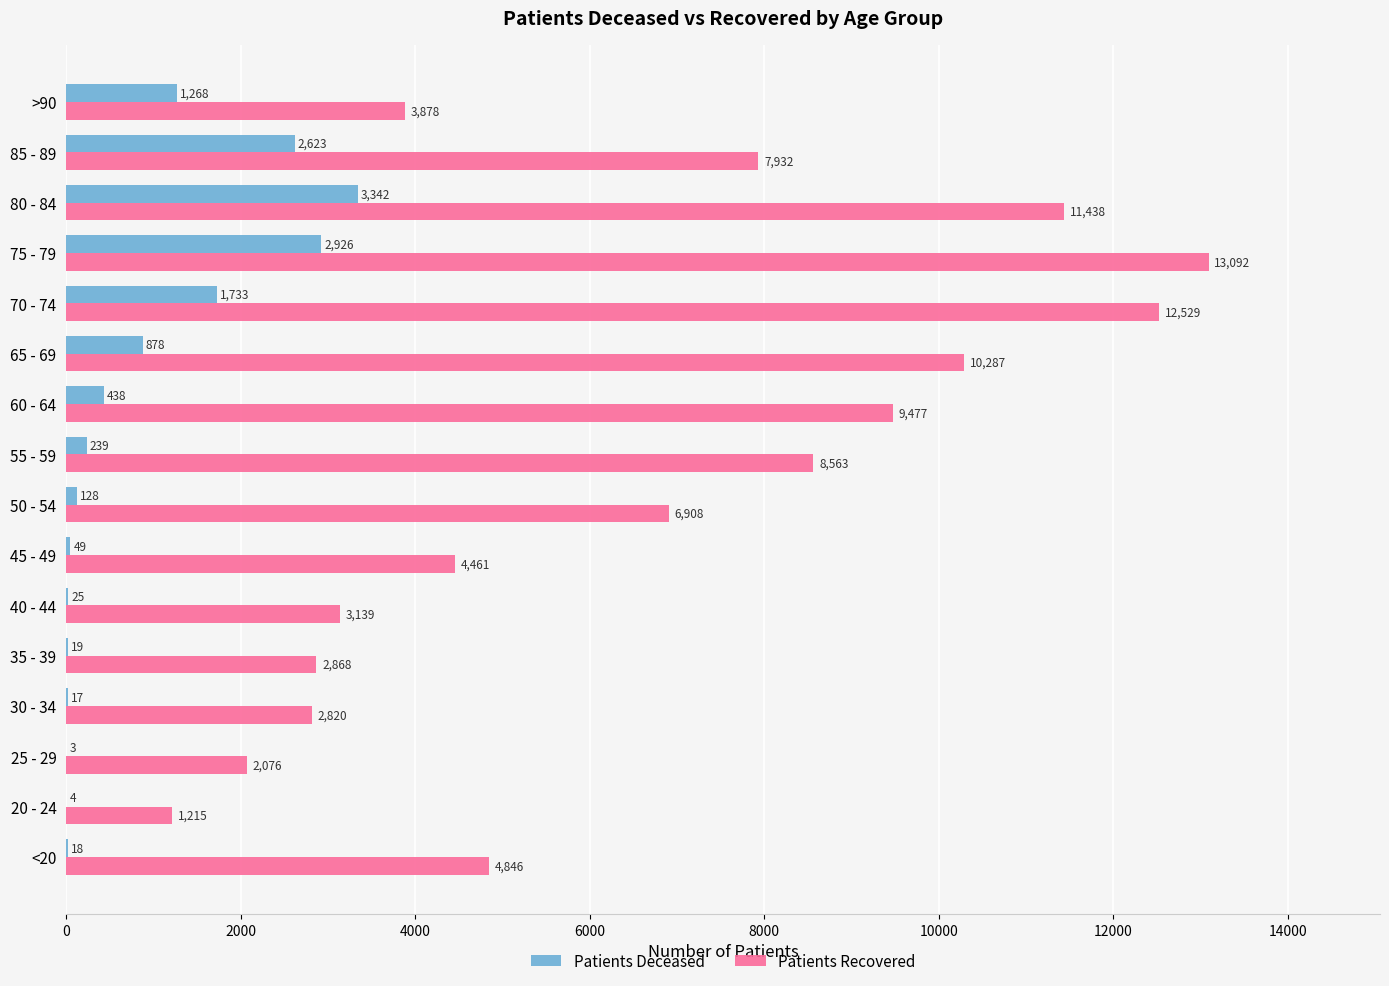

At which category is the sum across all series the highest?

75 - 79